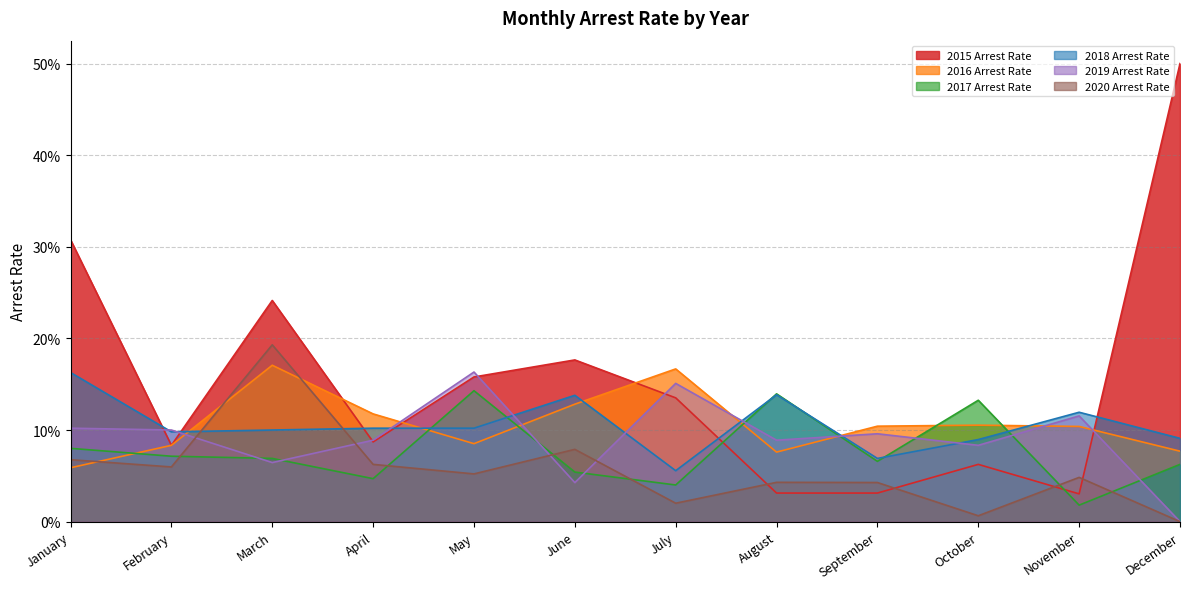

Which series has the largest range (max minus min)?

2015 Arrest Rate